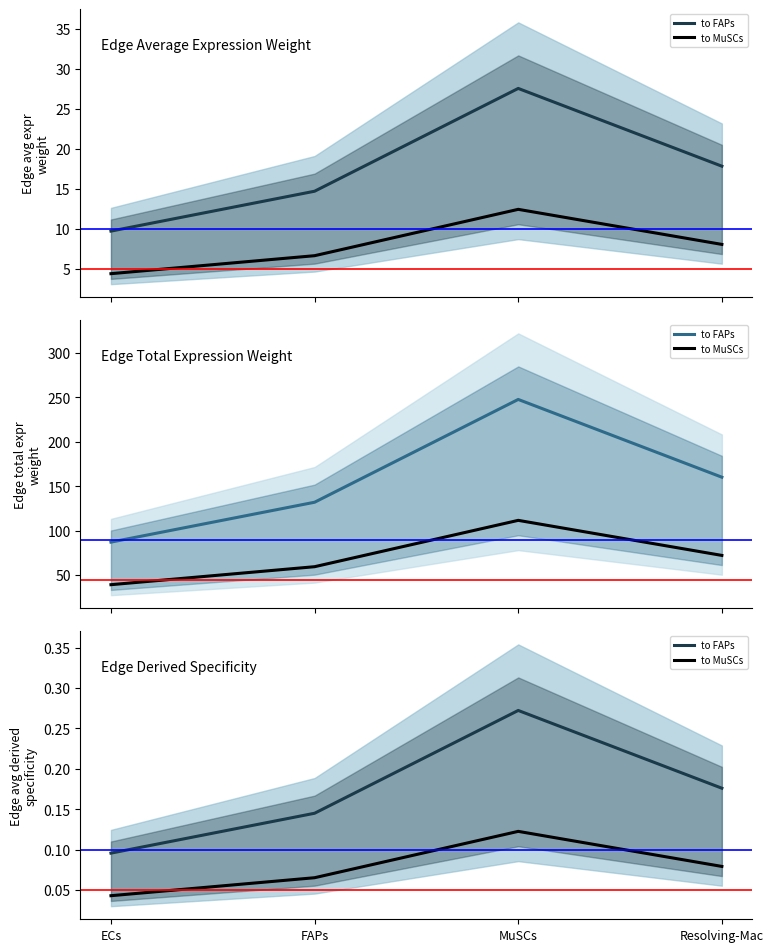

Reading left to right, list all the values displayed in this chart.

to FAPs: ECs=0.1	FAPs=0.1	MuSCs=0.3	Resolving-Mac=0.2
to MuSCs: ECs=0.0	FAPs=0.1	MuSCs=0.1	Resolving-Mac=0.1